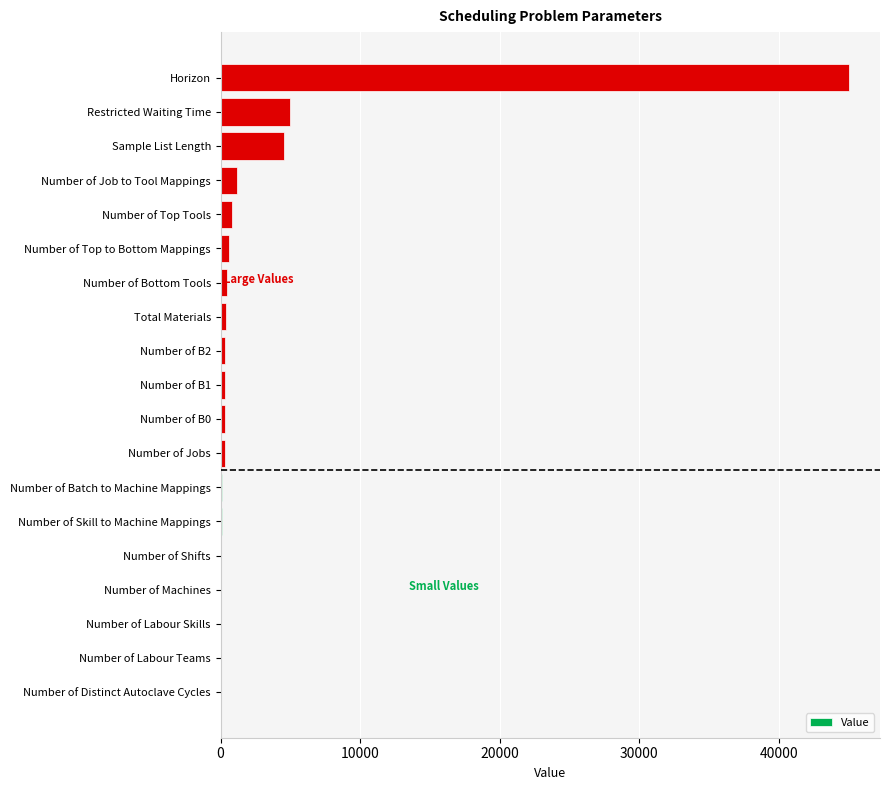

True or false: the data shows 5000 at Restricted Waiting Time.

True